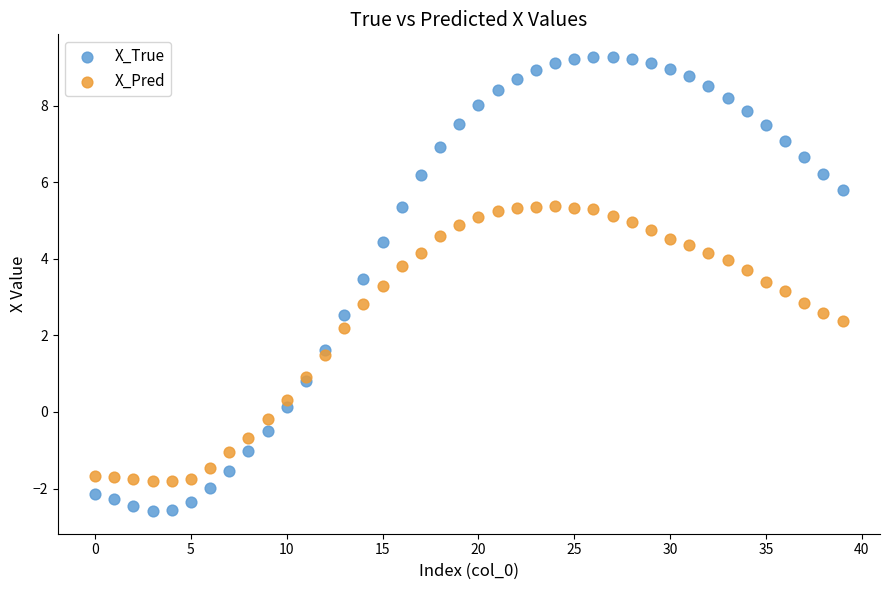

Which series has the widest spread of Y values?

X_True